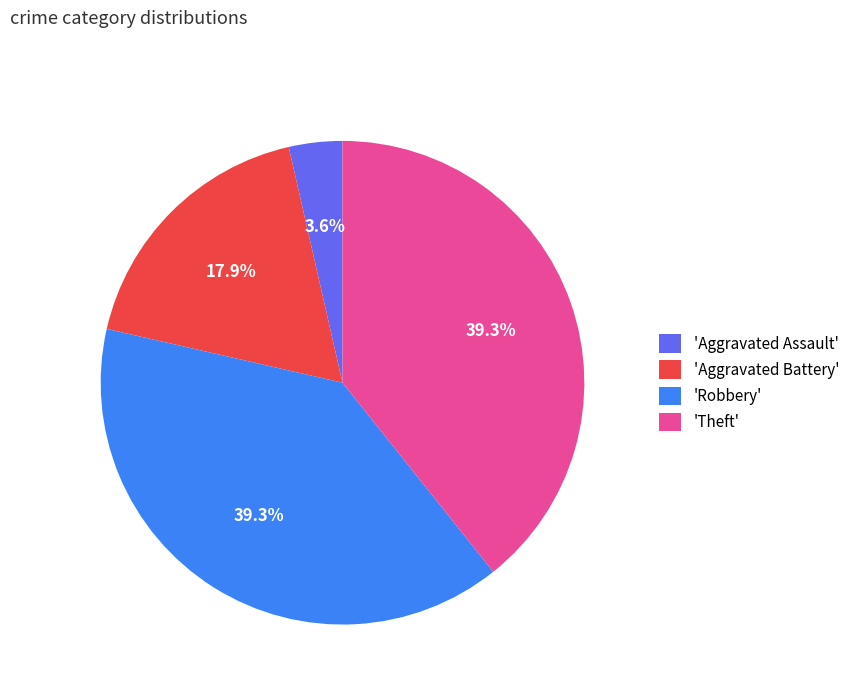

Does 'Theft' represent more than half of the total?

No